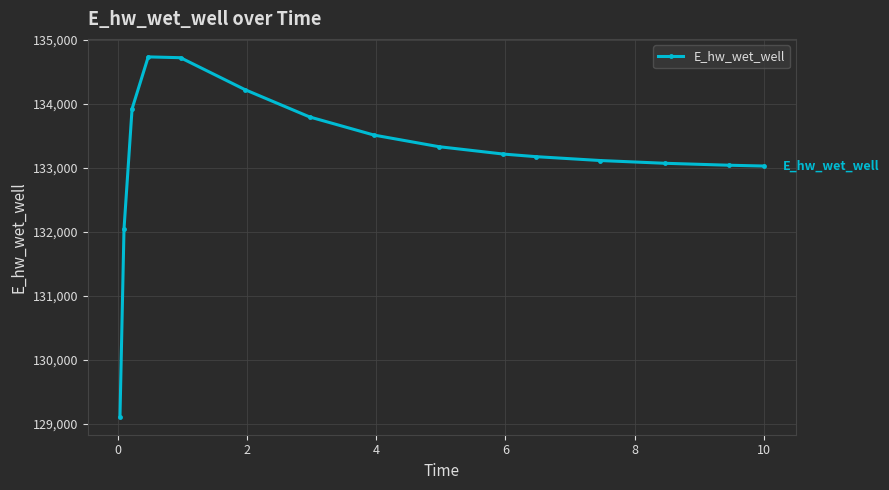

What is the greatest value displayed?

134738.0